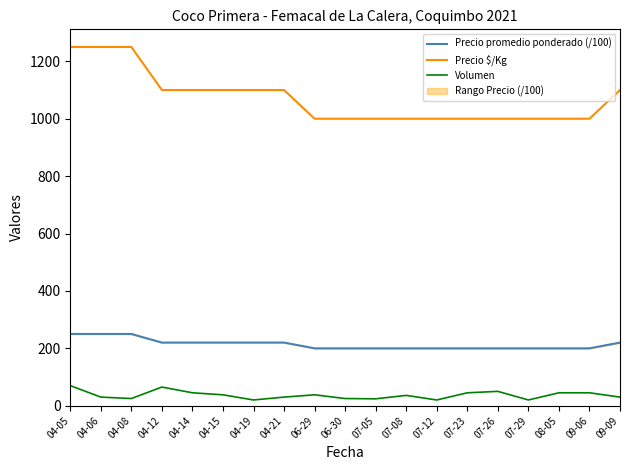

How many data points in Precio promedio ponderado (/100) are above 200?

9